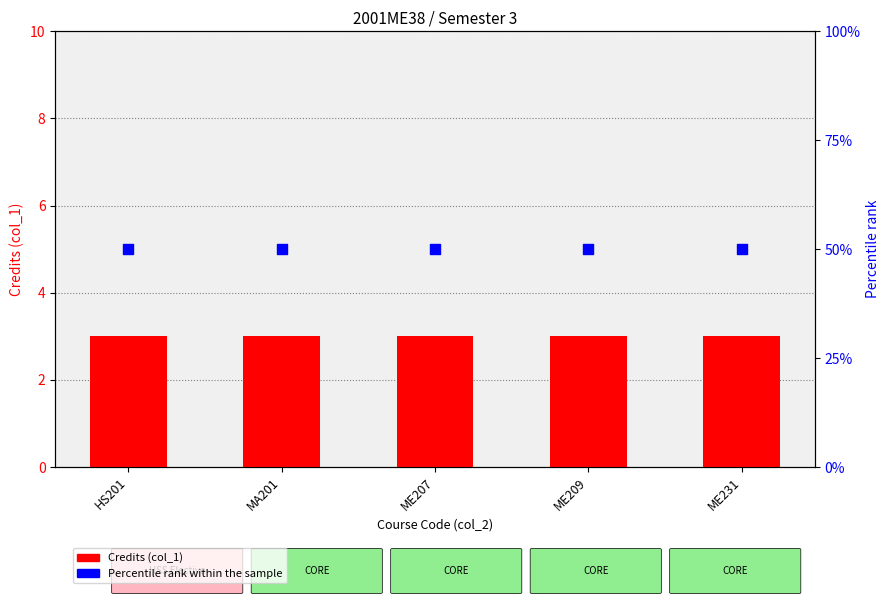

What are all the series names shown in the legend?

Credits, Percentile rank within the sample